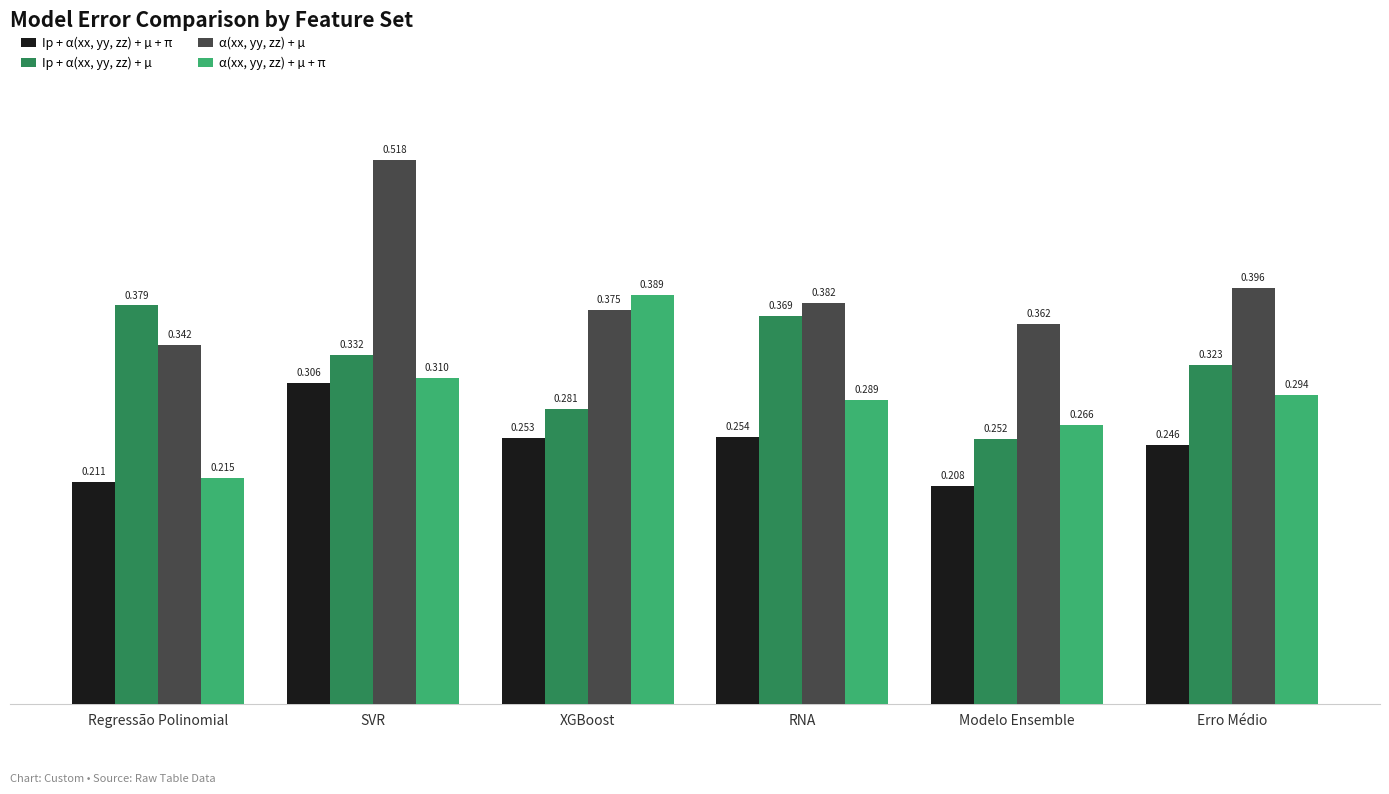

List the series in order of their peak value, highest first.

α(xx, yy, zz) + µ, α(xx, yy, zz) + µ + π, Ip + α(xx, yy, zz) + µ, Ip + α(xx, yy, zz) + µ + π